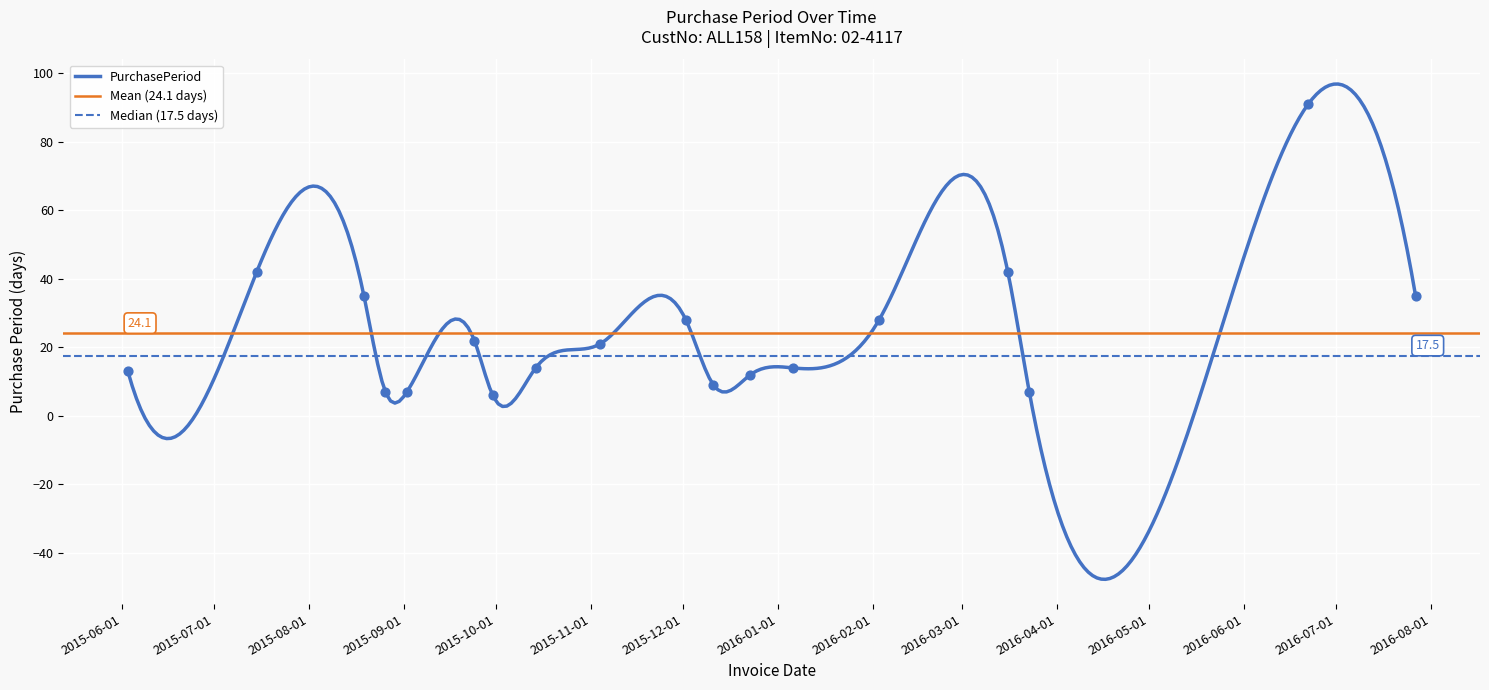

Approximately how many times larger is the value at 2016-06-22 compared to 2015-12-11?

10.1